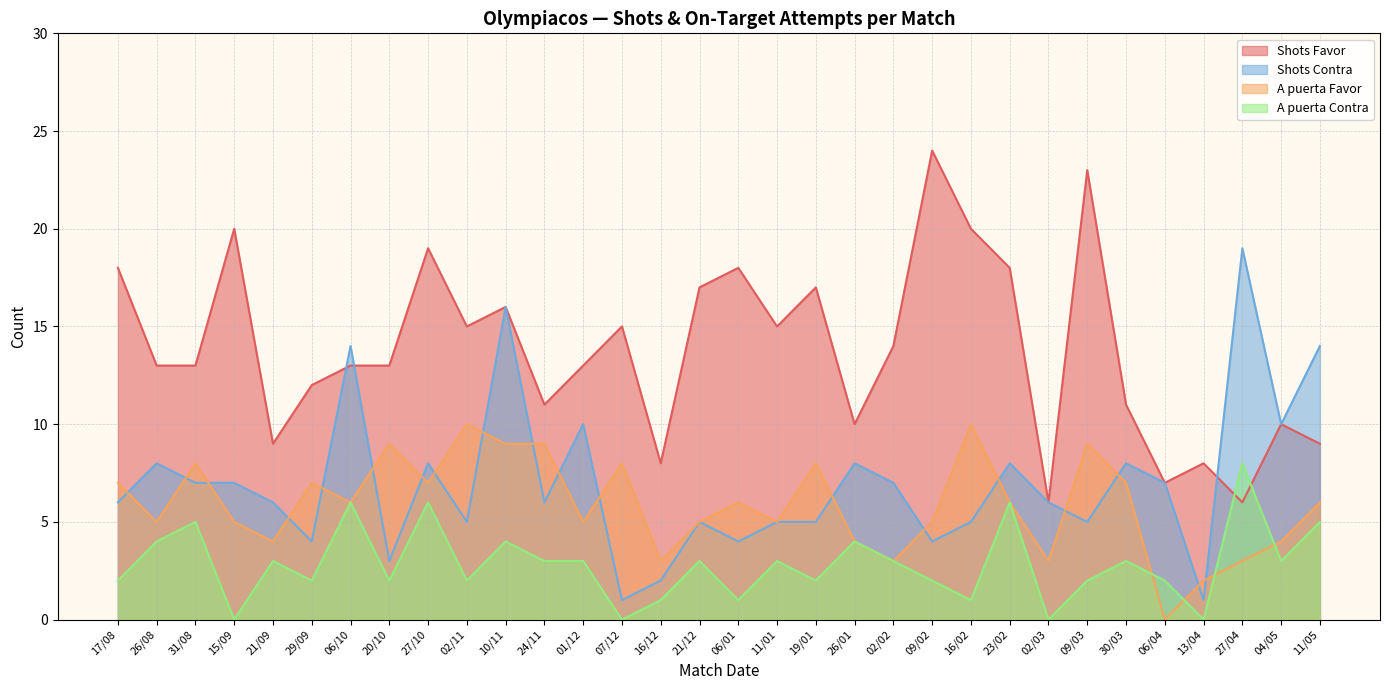

How many distinct data groups are displayed?

4